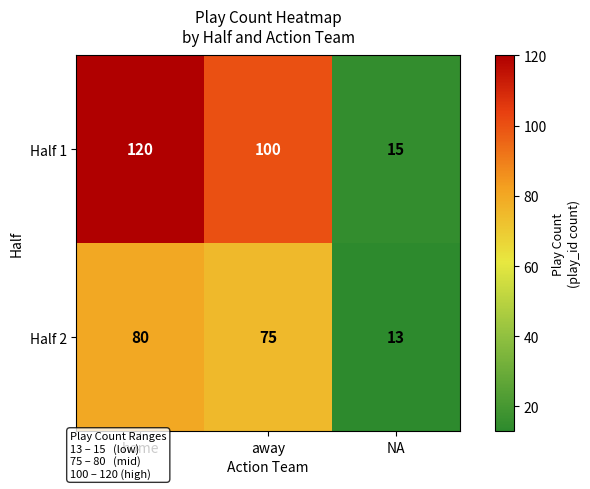

Is it true that Half 1 equals 100 at away?

True